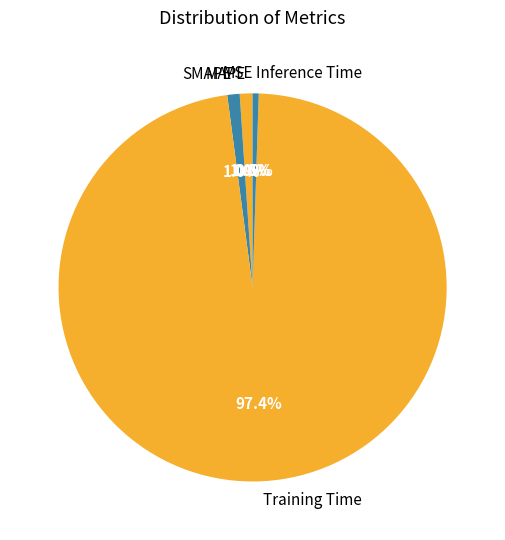

Is the sum of Inference Time and SMAPE greater than half?

No